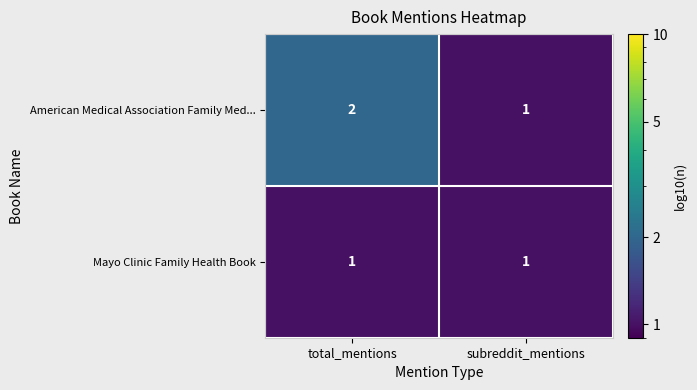

Which series has the widest spread of values?

American Medical Association Family Med...